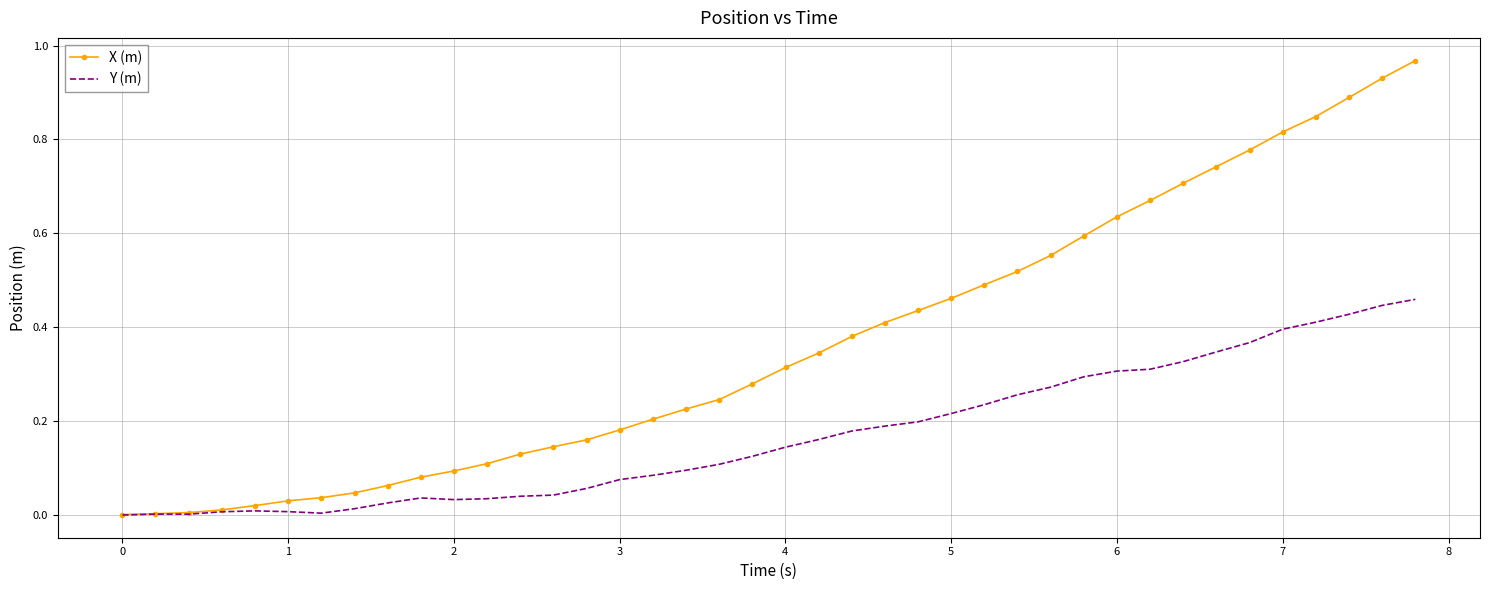

What are all the series names shown in the legend?

X (m), Y (m)